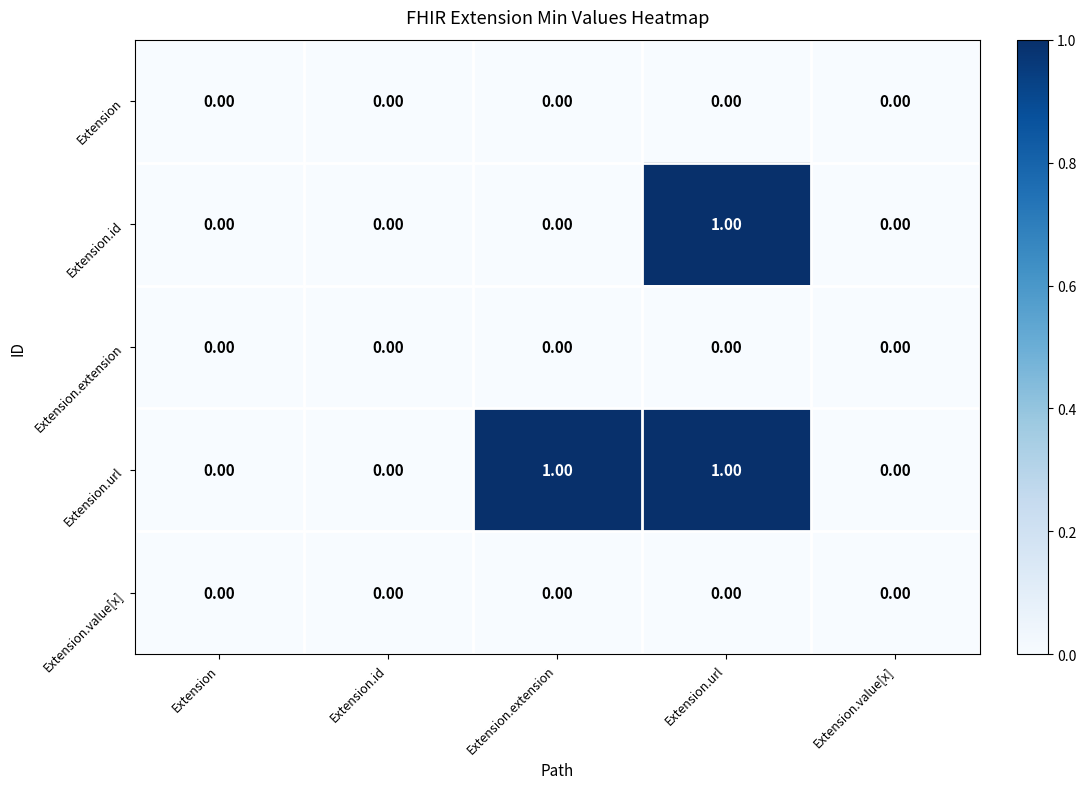

Which series changed the most between Extension.id and Extension.extension?

Extension.url